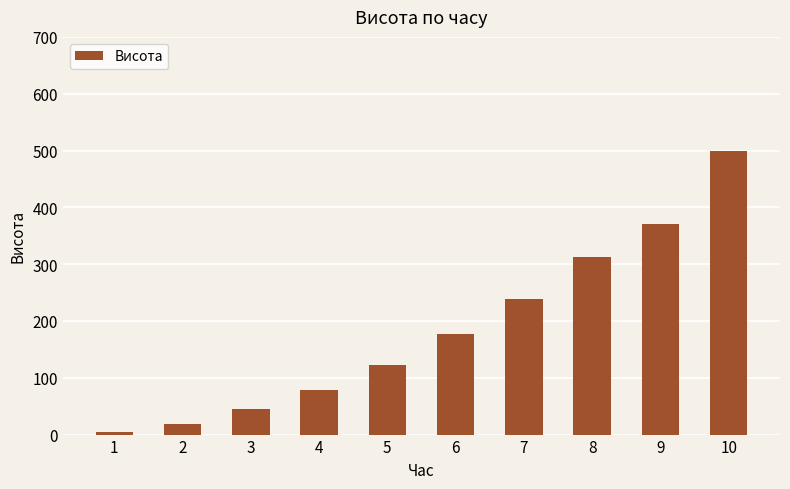

Are the bars horizontal?

No